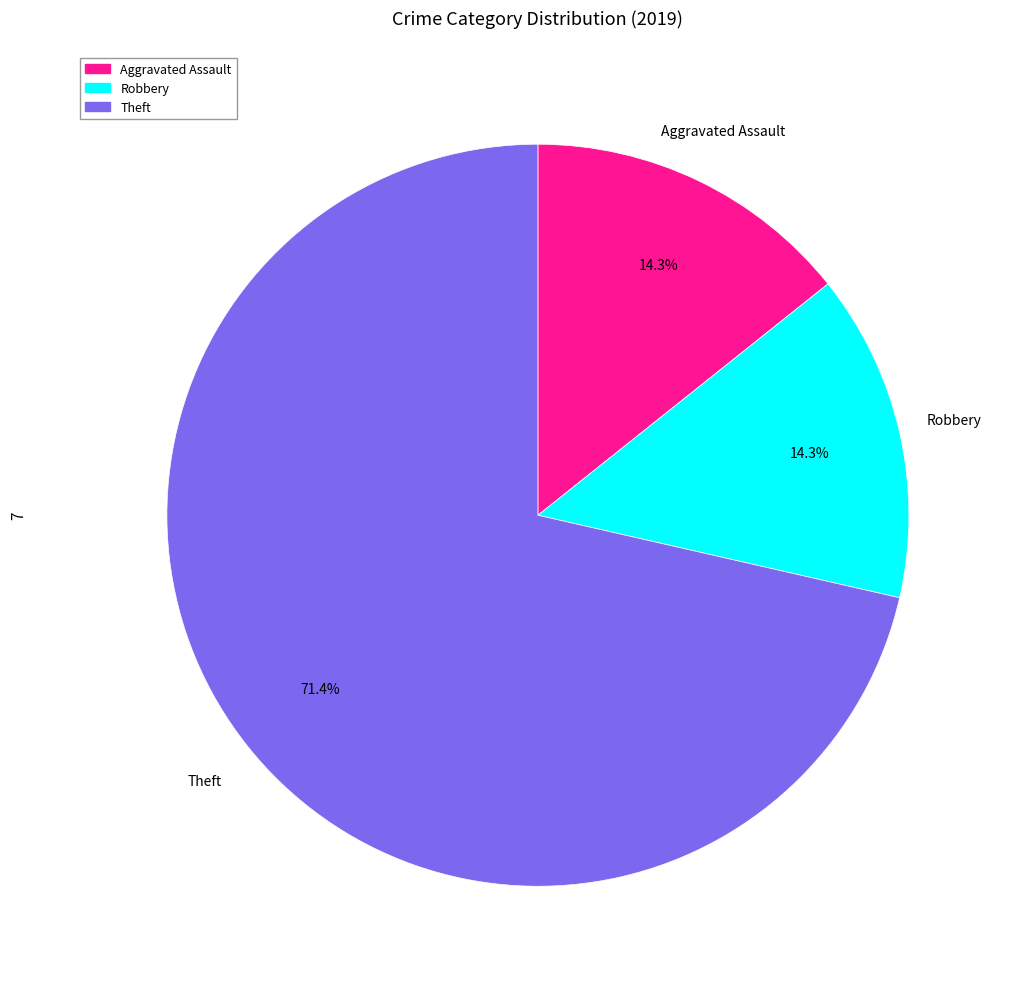

Does any single category account for the majority?

Yes